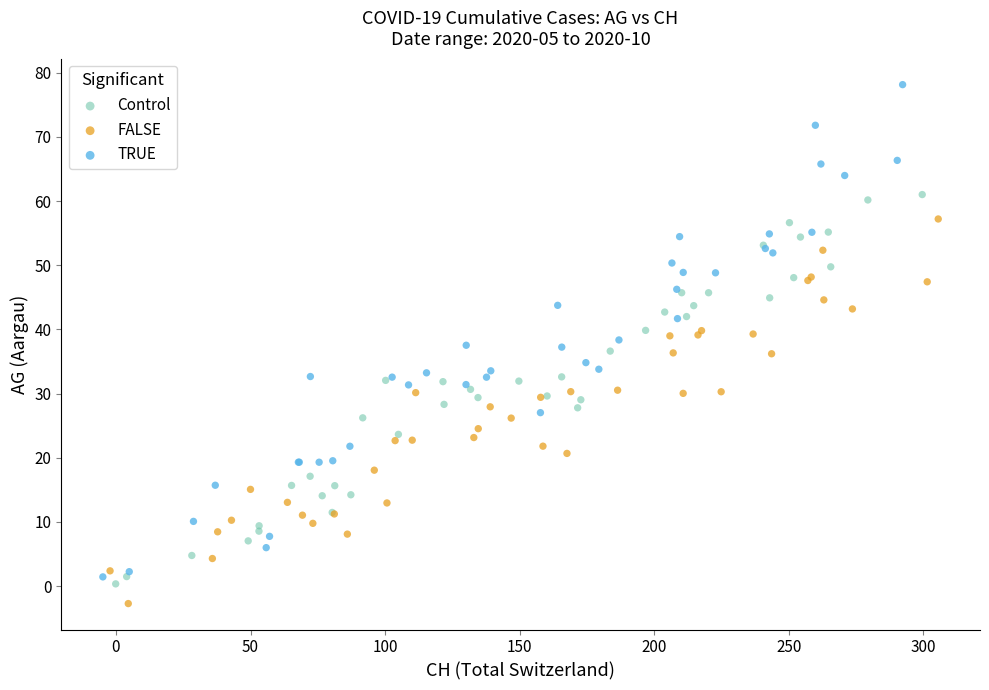

Which series contains the highest Y value?

TRUE